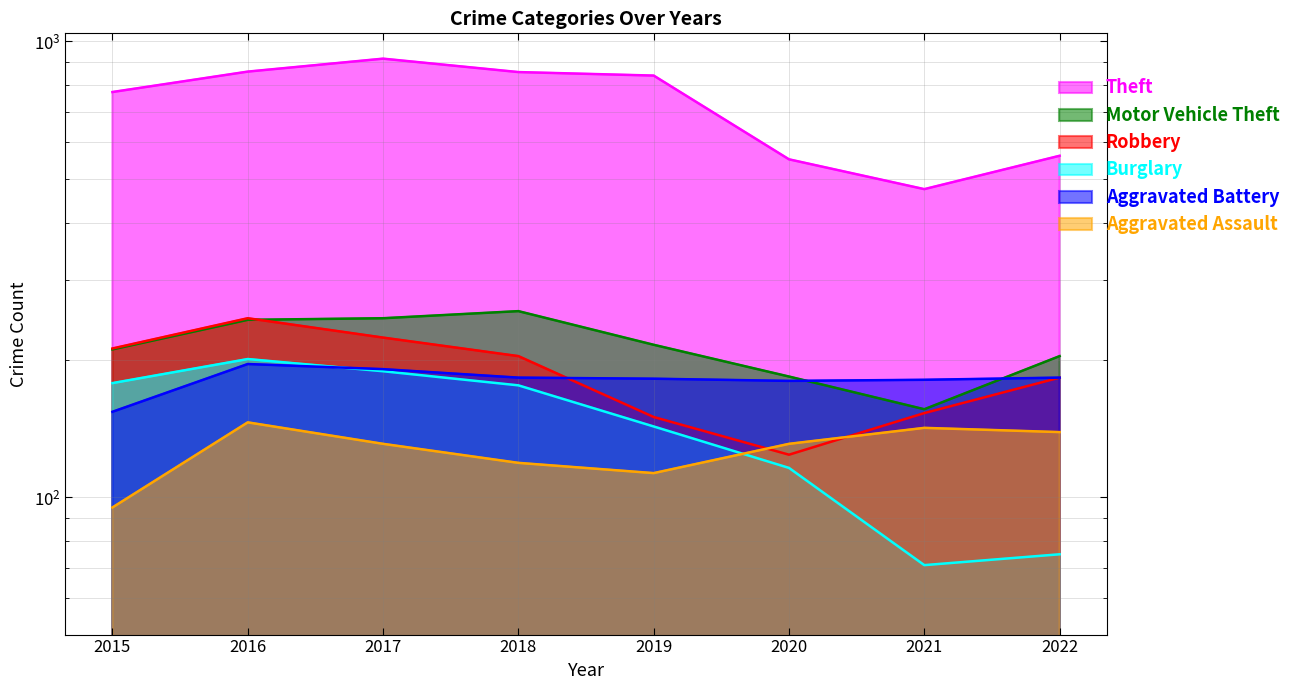

What is the sum of the Aggravated Assault values at 2019 and 2022?

252